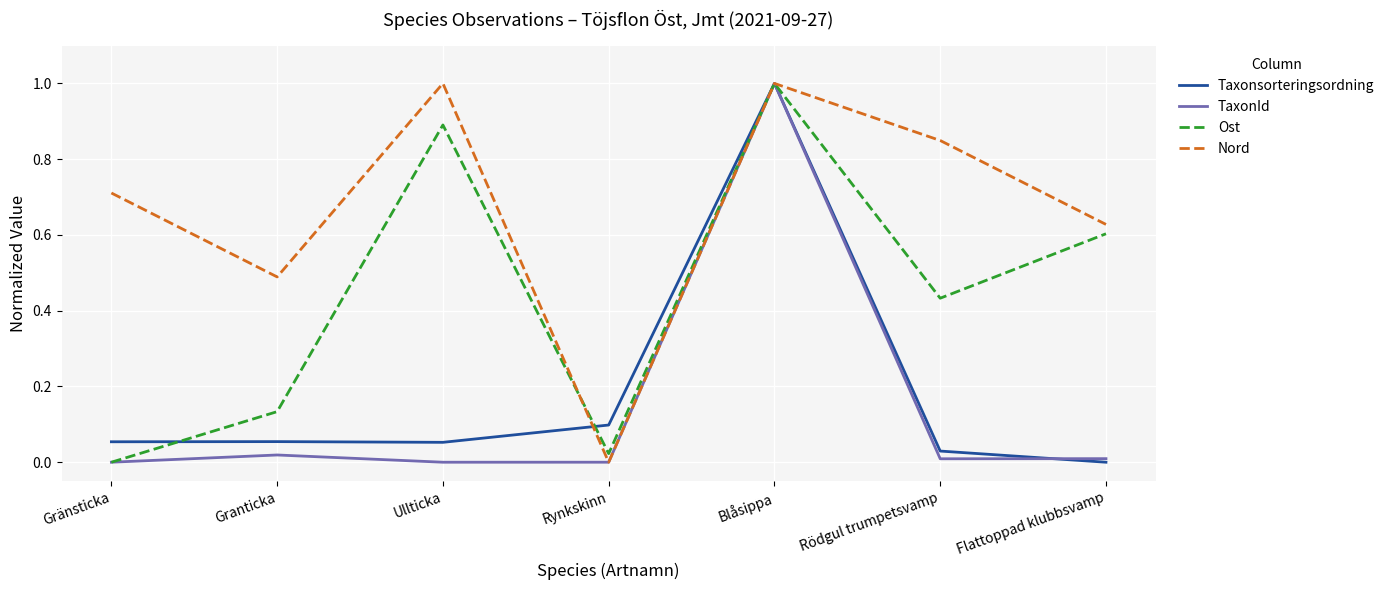

At how many categories does at least one series exceed 0?

7